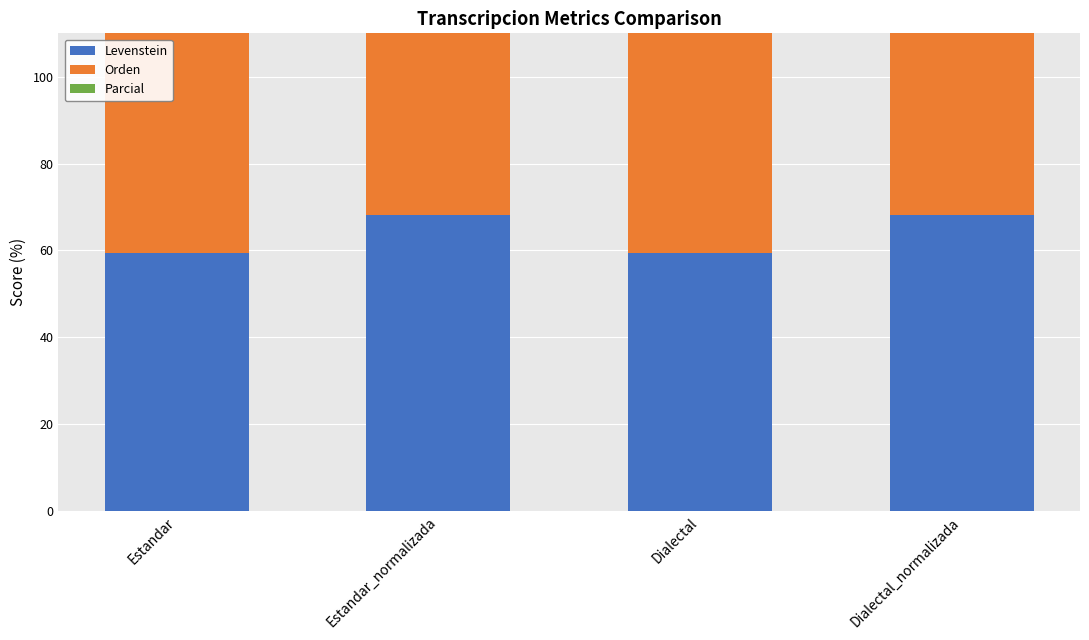

Between Estandar_normalizada and Dialectal_normalizada, which series saw the biggest shift?

Levenstein